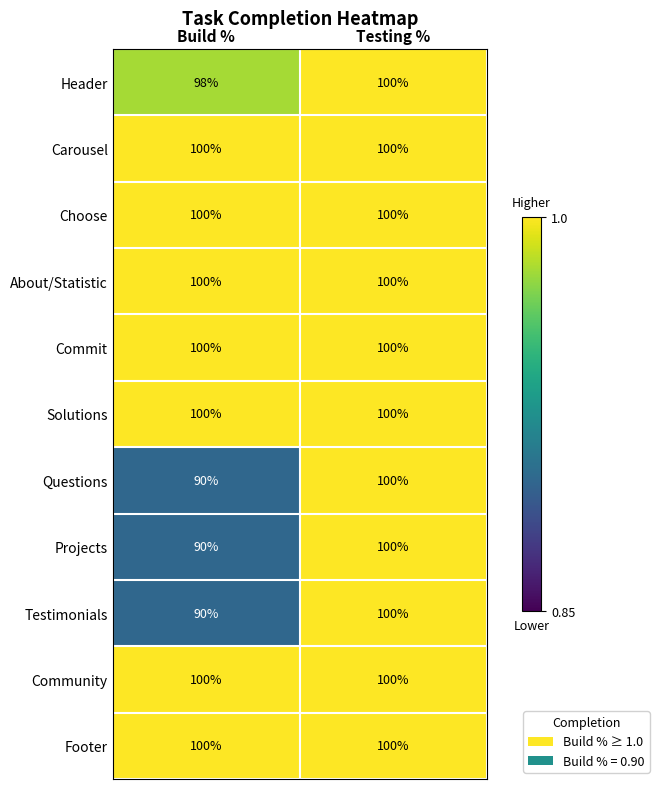

Reading left to right, transcribe all the data shown in this chart.

Header: Build %=98	Testing %=100
Carousel: Build %=100	Testing %=100
Choose: Build %=100	Testing %=100
About/Statistic: Build %=100	Testing %=100
Commit: Build %=100	Testing %=100
Solutions: Build %=100	Testing %=100
Questions: Build %=90	Testing %=100
Projects: Build %=90	Testing %=100
Testimonials: Build %=90	Testing %=100
Community: Build %=100	Testing %=100
Footer: Build %=100	Testing %=100